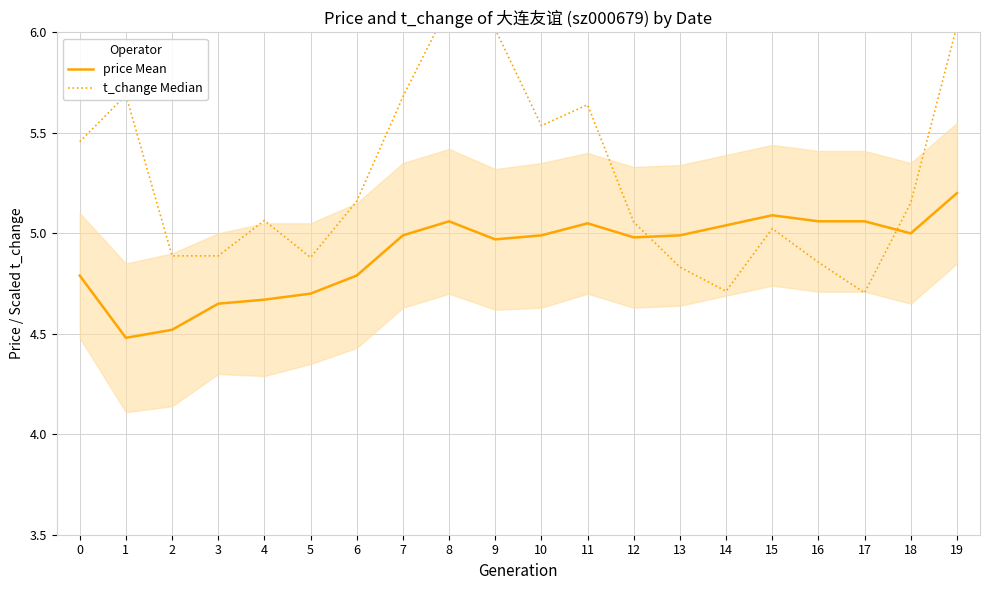

After their last crossing, which series has the higher values: t_change Median or price Mean?

t_change Median